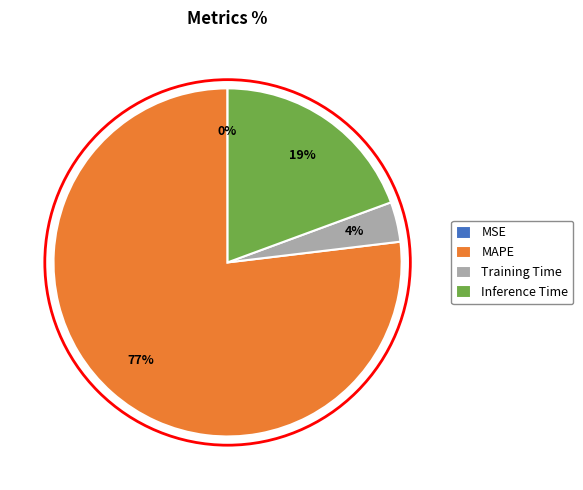

Do MAPE and Training Time together represent more than half of the pie?

Yes